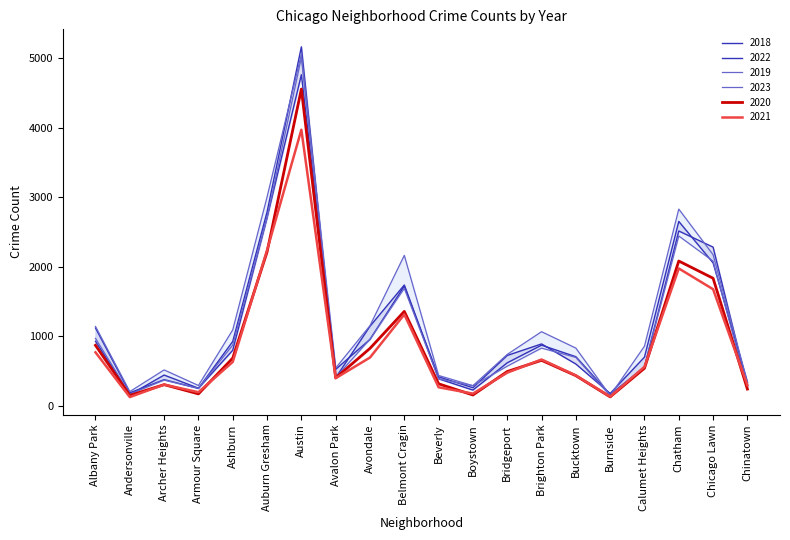

What is the label of the 1st point from the left?

Albany Park